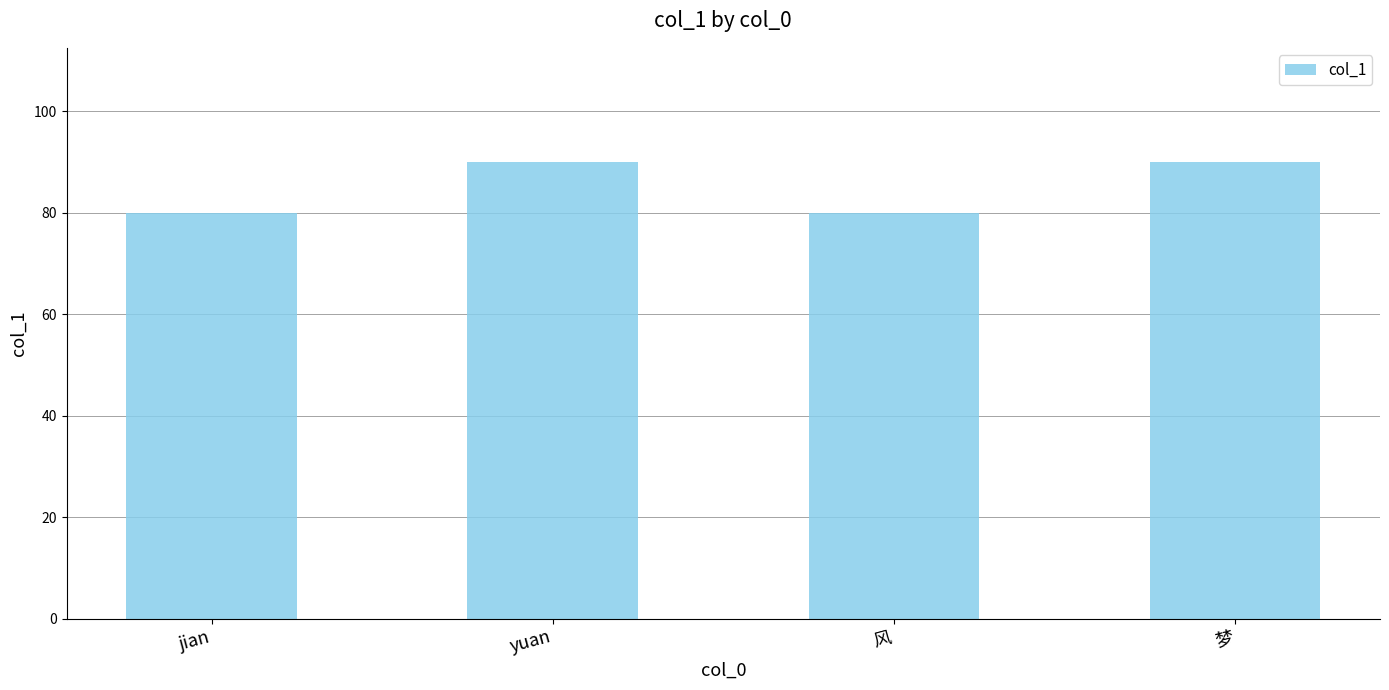

What is the sum of the values at yuan and 风?

170